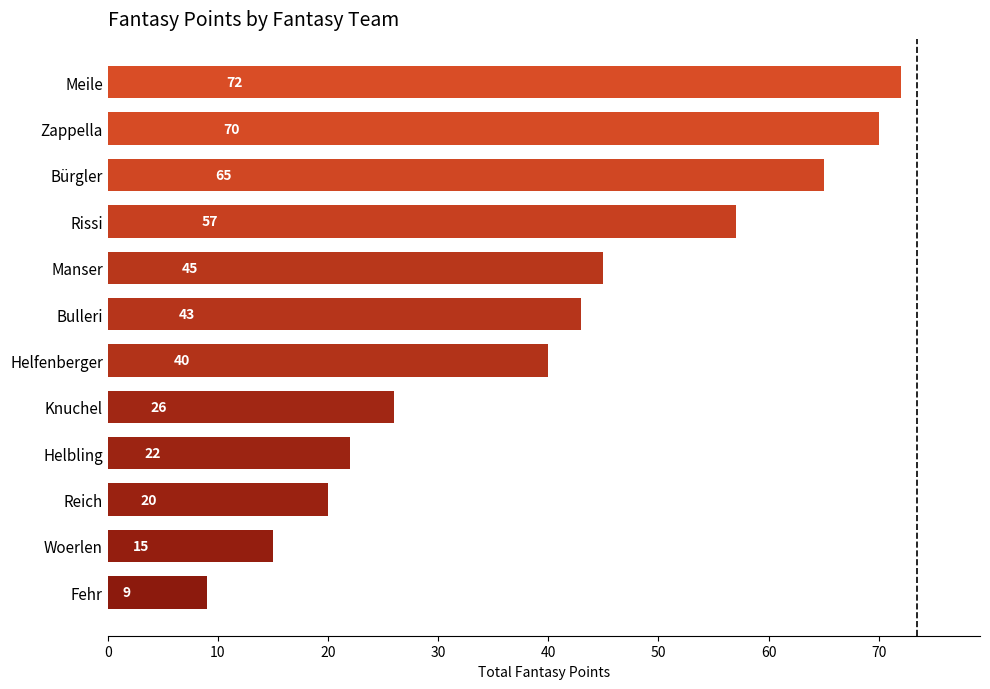

What is the sum of all values?

484